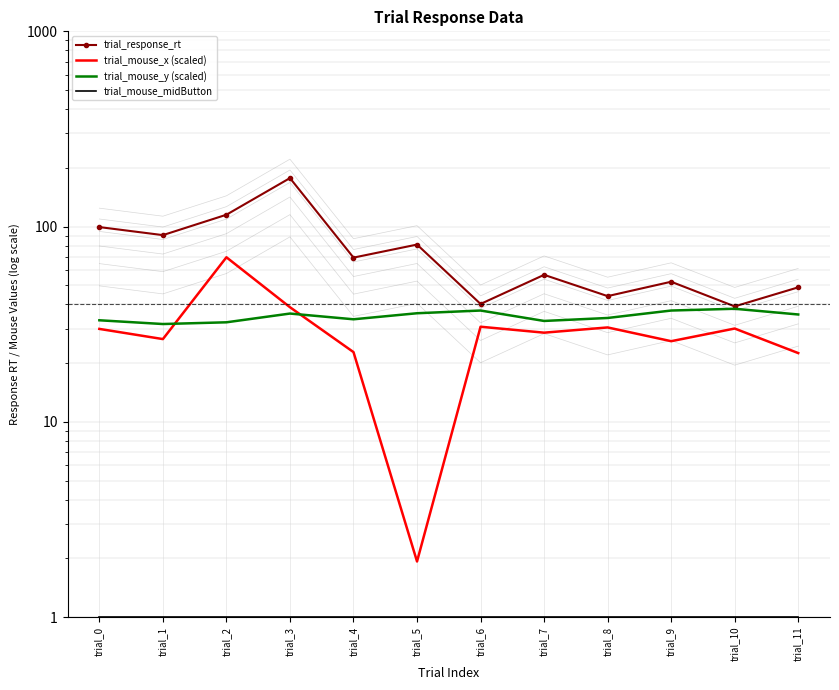

How many data points does each series have?

12